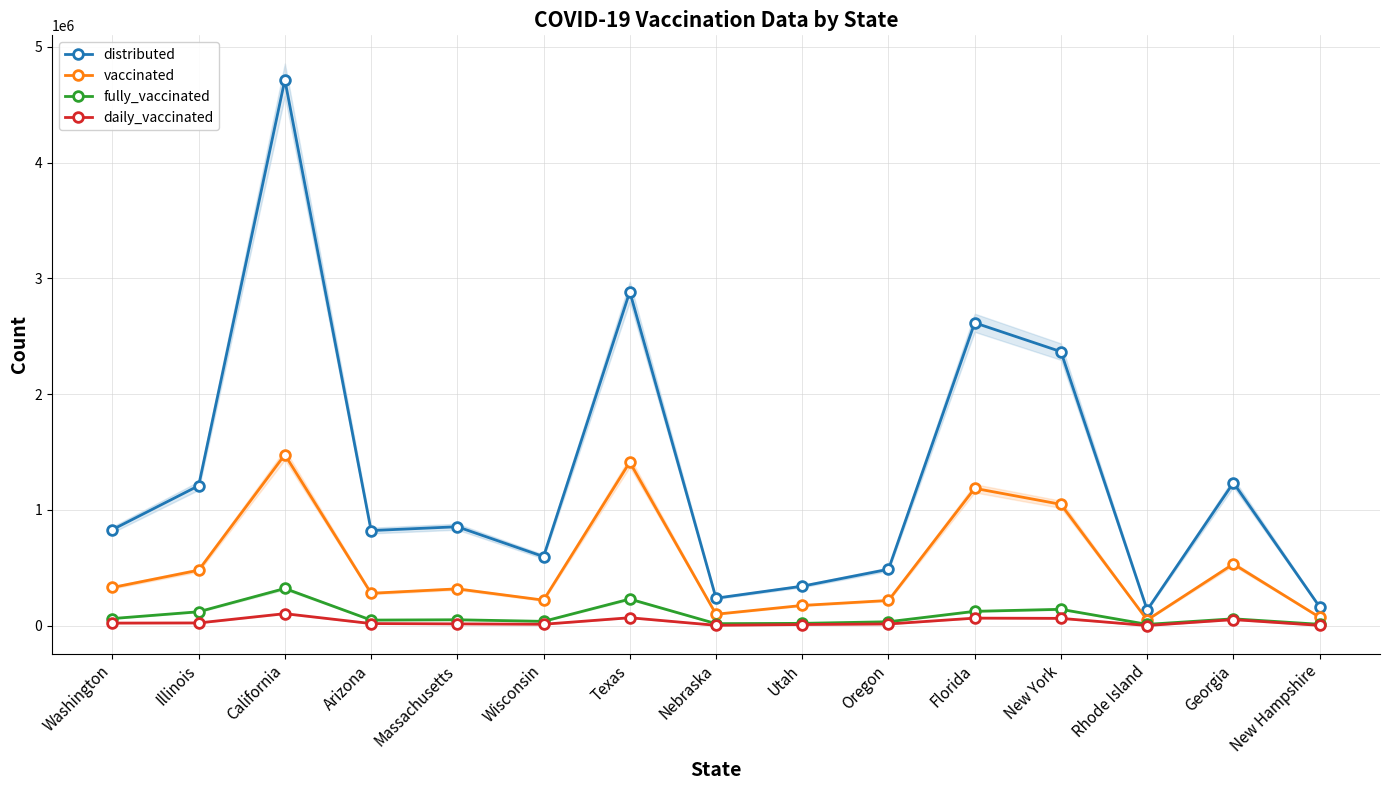

Is it true that distributed equals 597225 at Wisconsin?

True